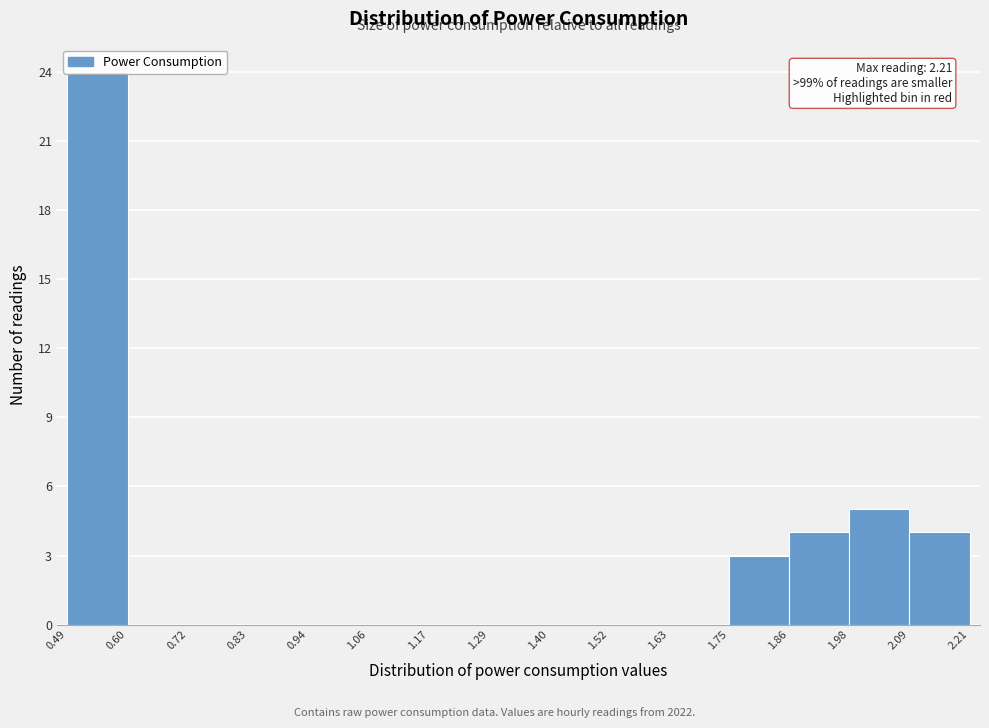

Over which range of the x-axis is the bar tallest?

0.49 to 0.60